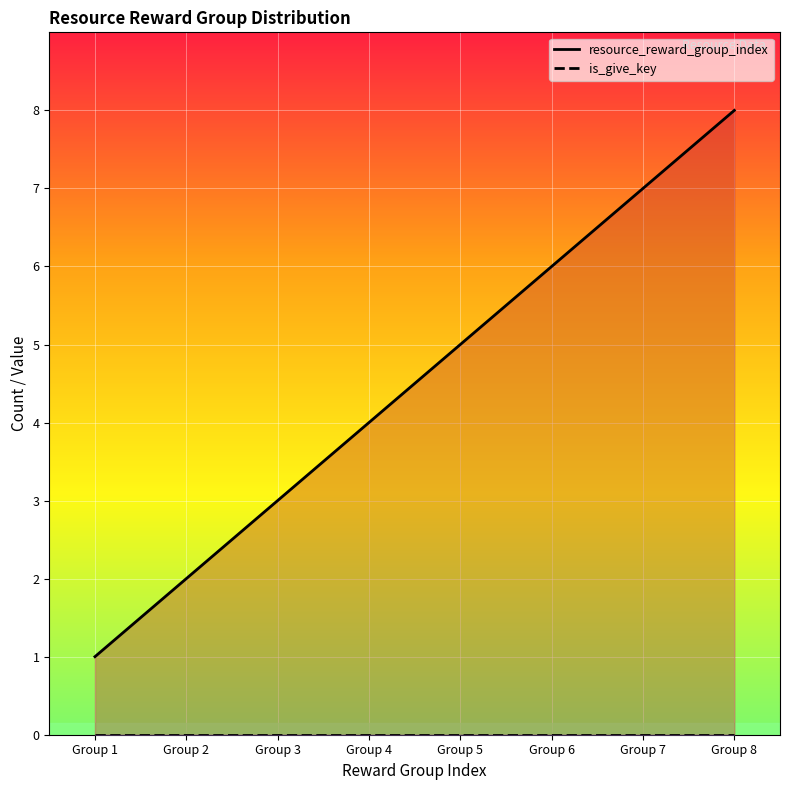

What is the maximum value for resource_reward_group_index?

8